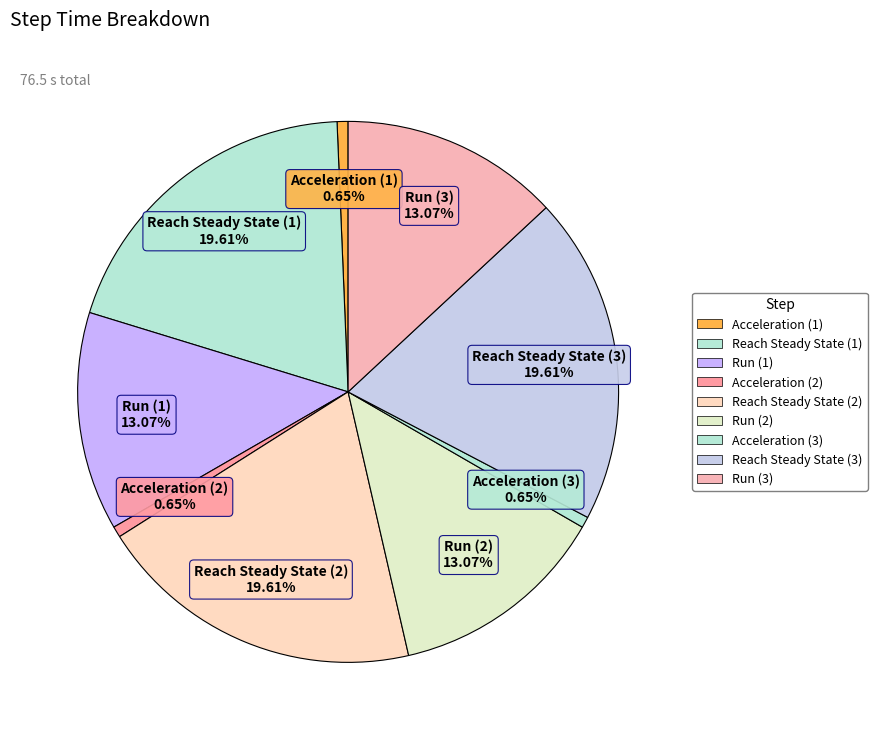

How many slices are in this pie chart?

9